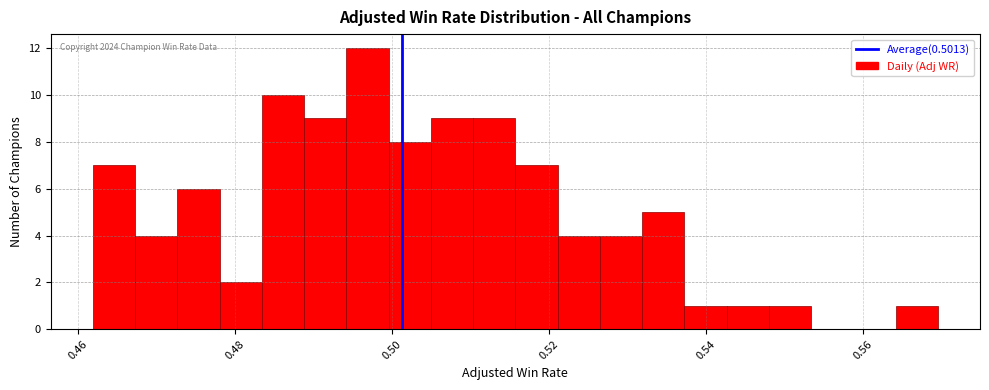

Read against the x-axis, roughly where is the centre of the tallest bar?

0.496